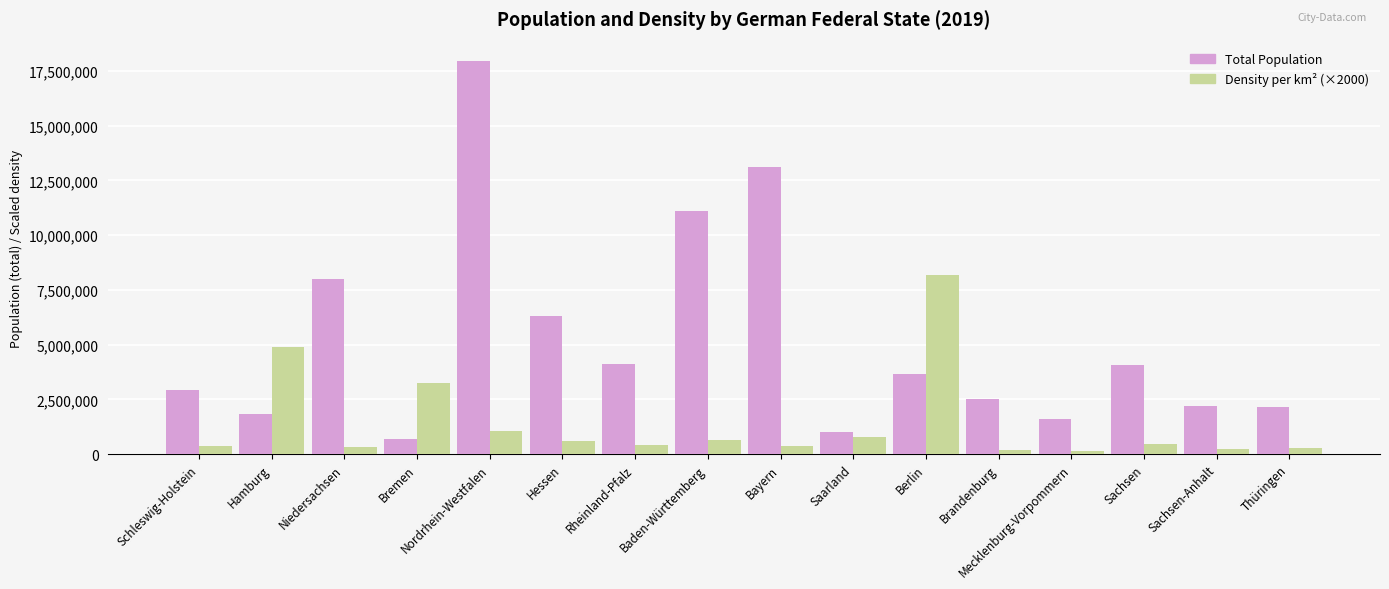

What is the maximum value shown in the chart?

17947221